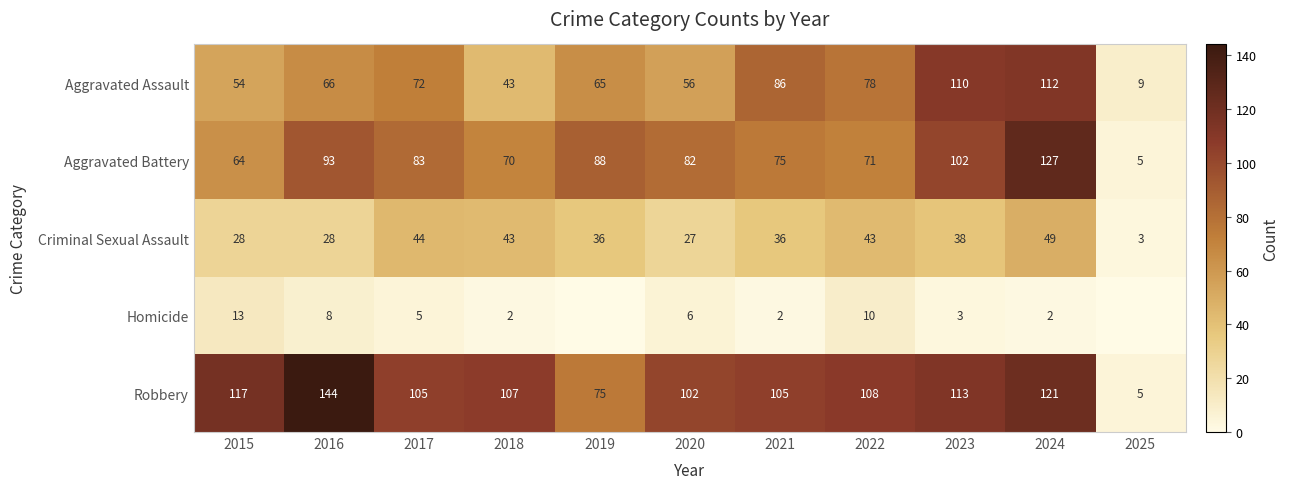

How many data points does each series have?

11